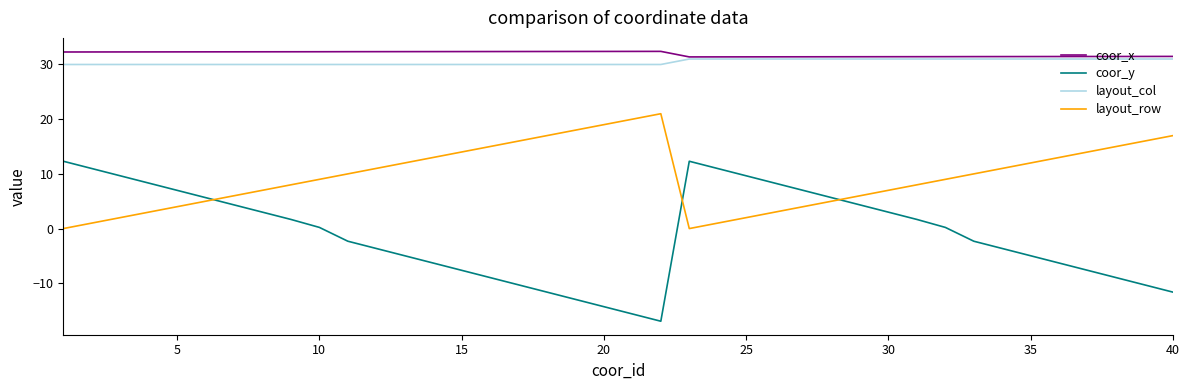

True or false: coor_x and coor_y cross at least once.

False